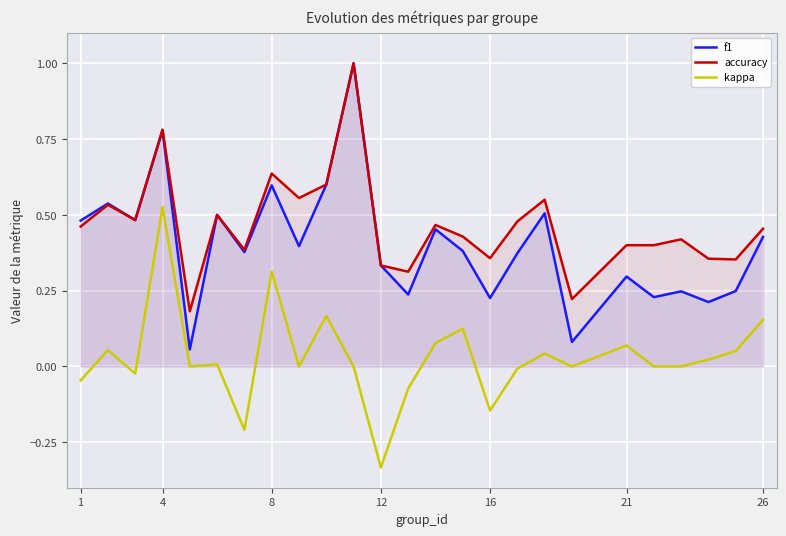

What is the total value across all series at 1?

0.9